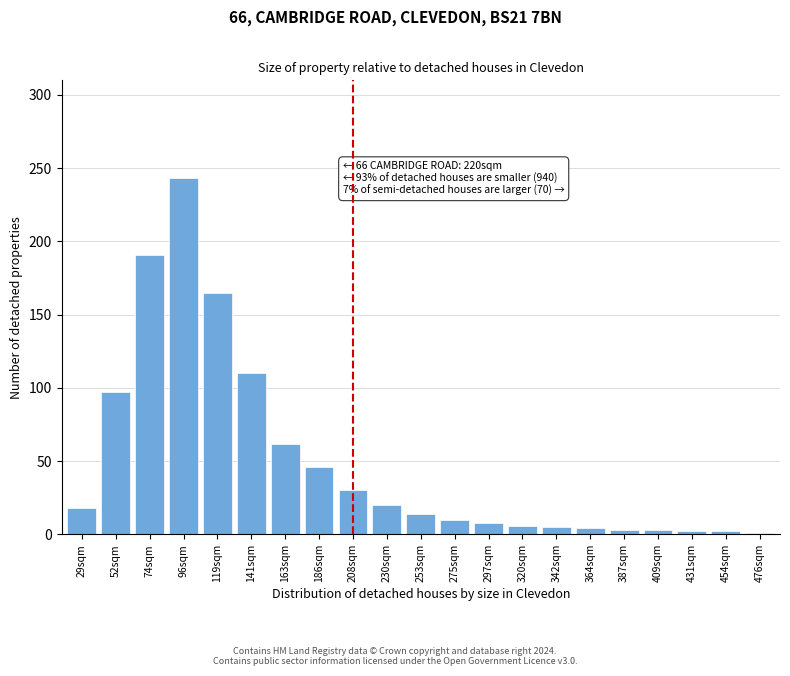

What is the average value?

50